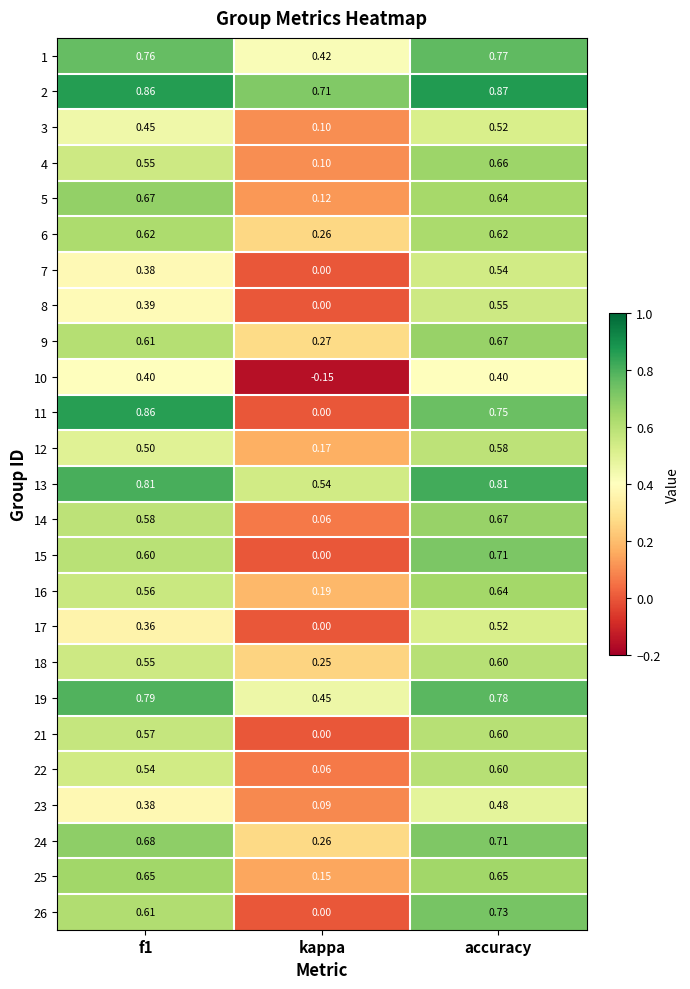

Which category has the highest value in the 15 series?

accuracy